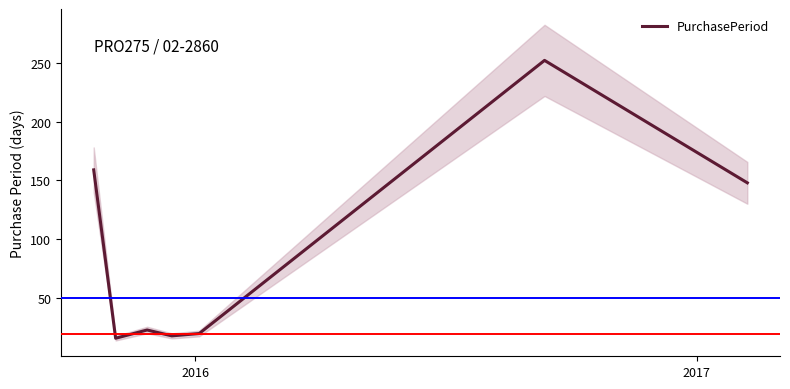

What is the maximum value for PurchasePeriod?

252